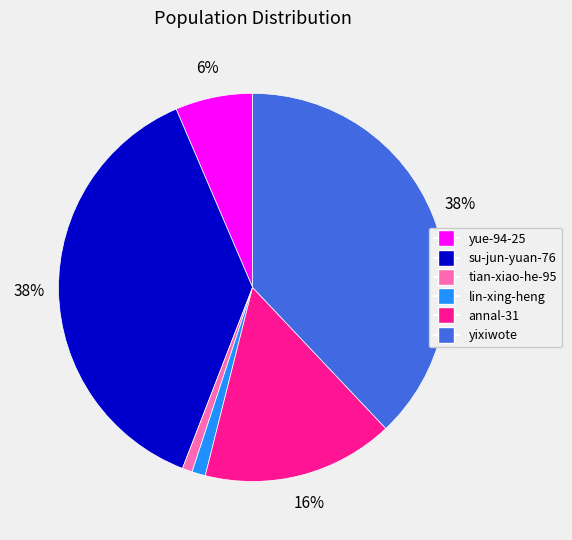

Which has a higher value, annal-31 or yue-94-25?

annal-31